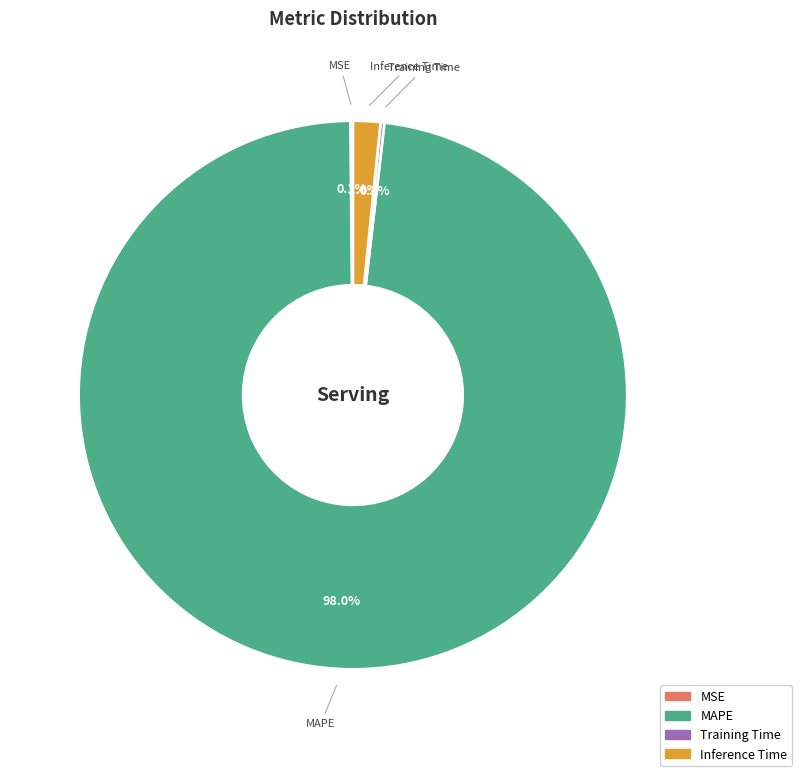

Is there a majority slice in this chart?

Yes